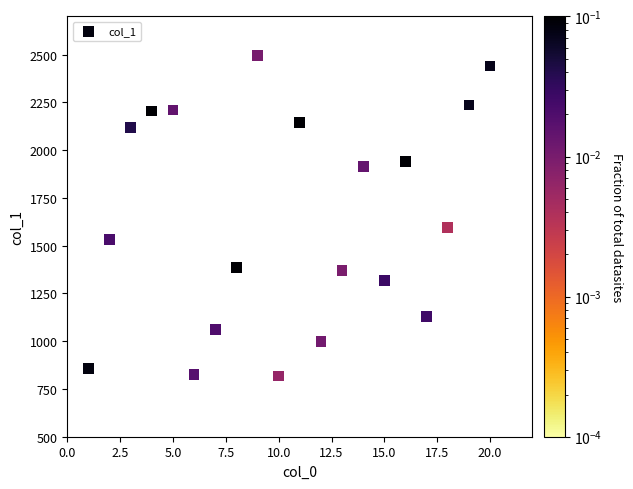

What Y value in the scatter plot is closest to 1657?

1595